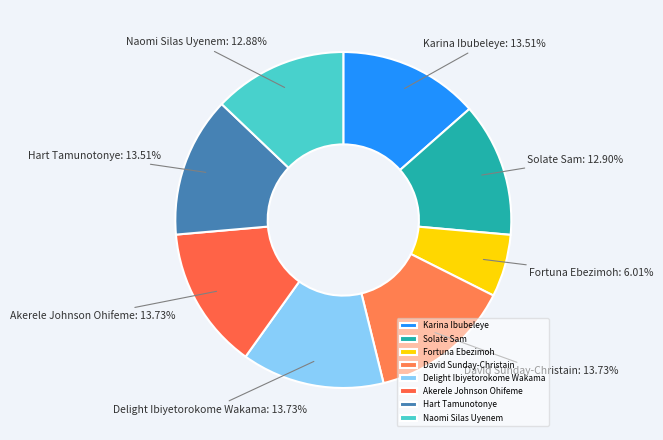

Which category has the smallest portion of the pie?

Fortuna Ebezimoh